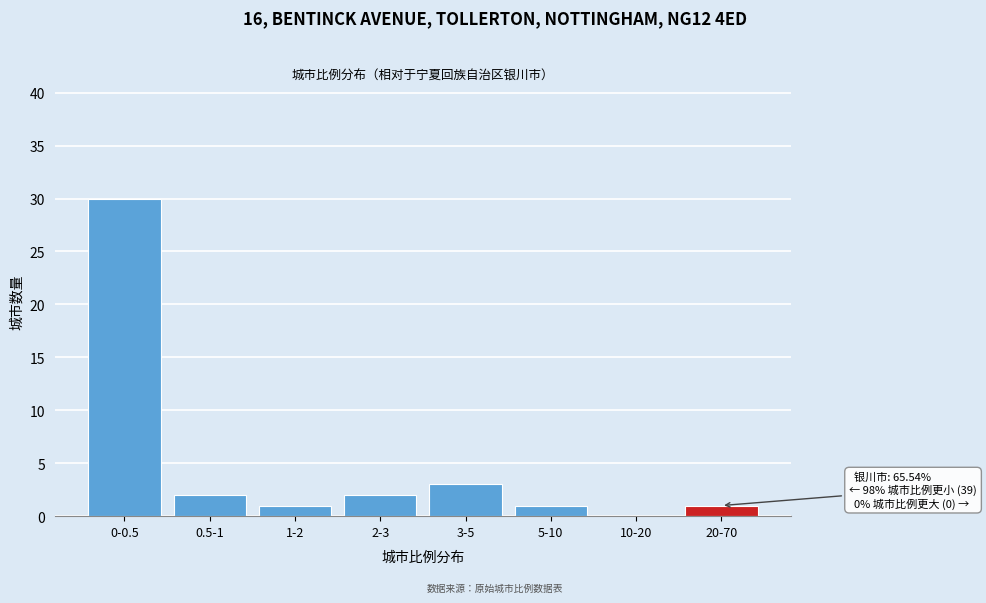

Reading right to left, extract all data points from this chart.

20-70=1	10-20=0	5-10=1	3-5=3	2-3=2	1-2=1	0.5-1=2	0-0.5=30